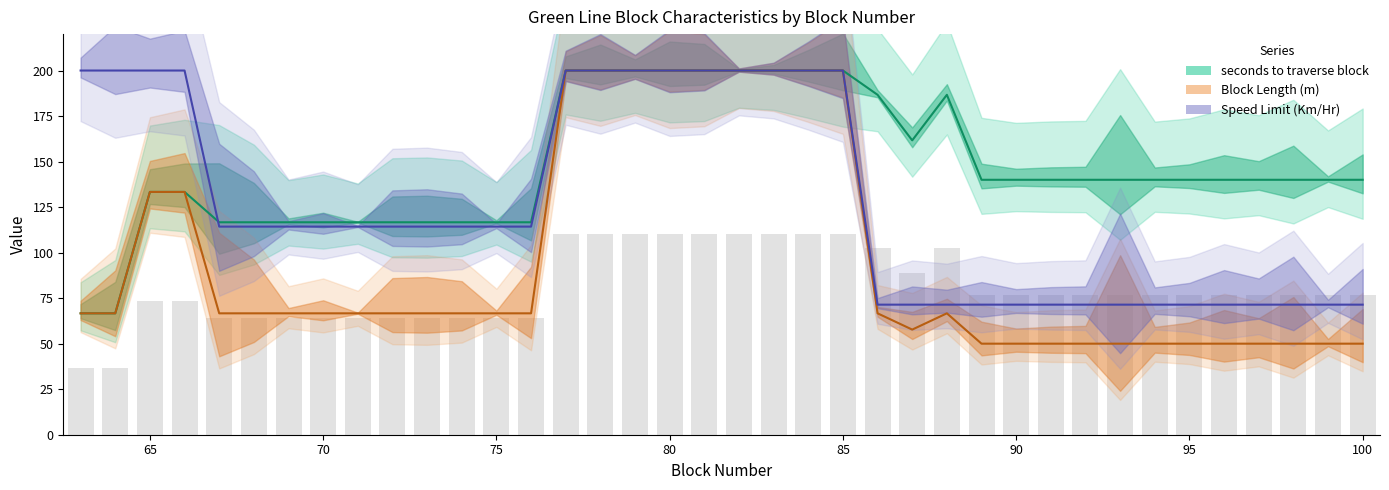

The value of seconds_to_traverse at 74 is 116.7. True or false?

True